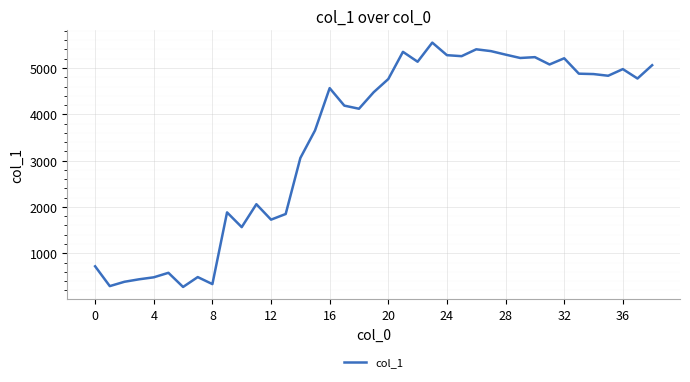

What is the minimum value shown in the chart?

271.9